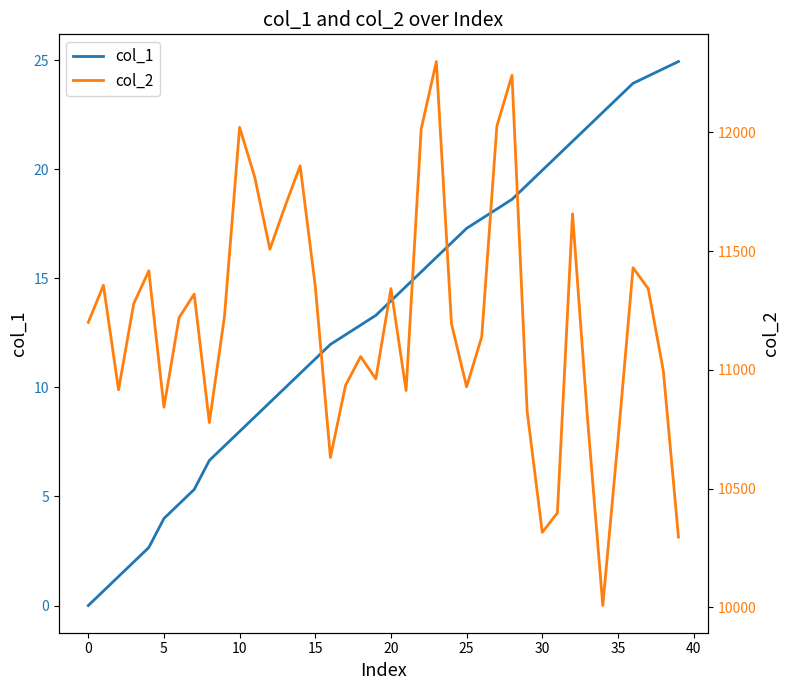

What are all the series names shown in the legend?

col_1, col_2